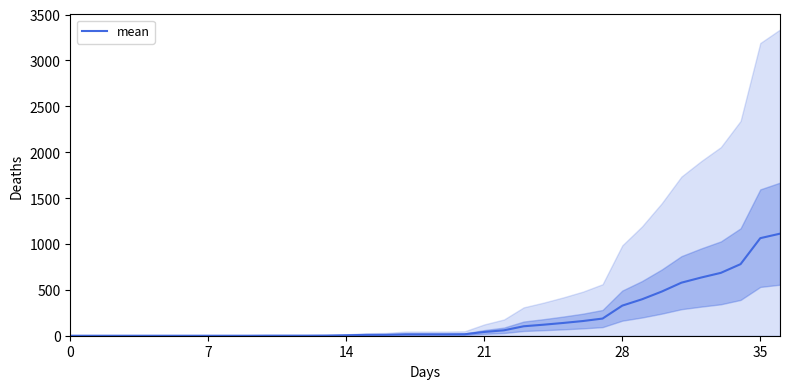

The value of mean at 7 is 398. True or false?

False